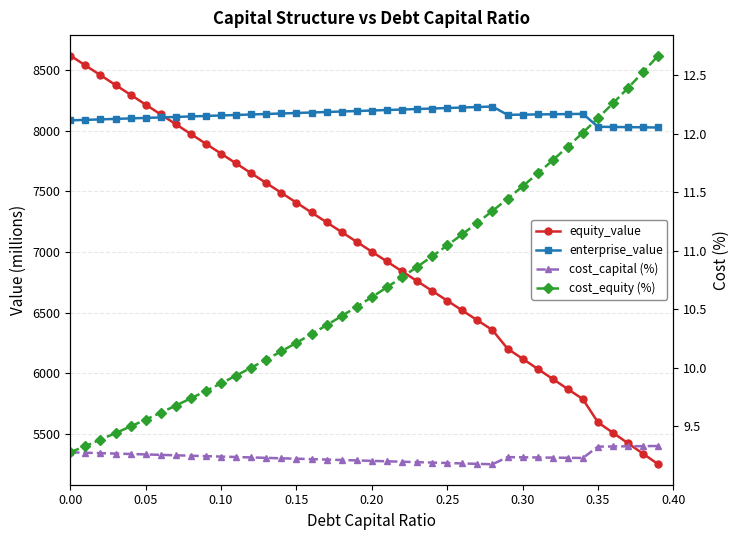

True or false: enterprise_value has more than 0 points higher than both neighbors.

True